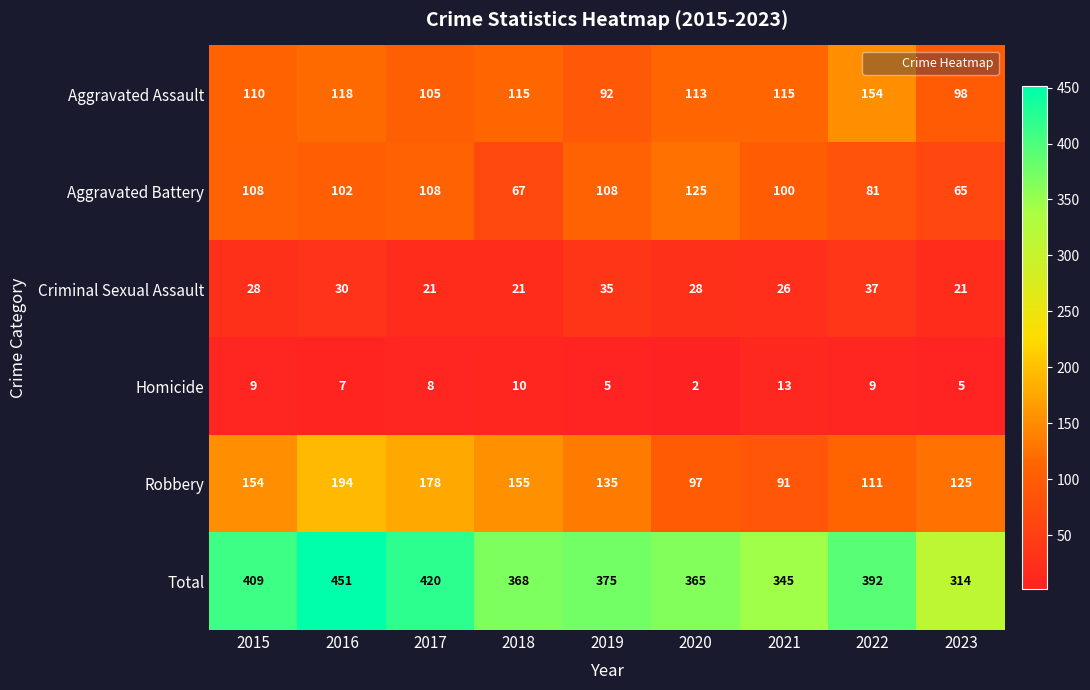

The value of Aggravated Assault at 2019 is 156. True or false?

False